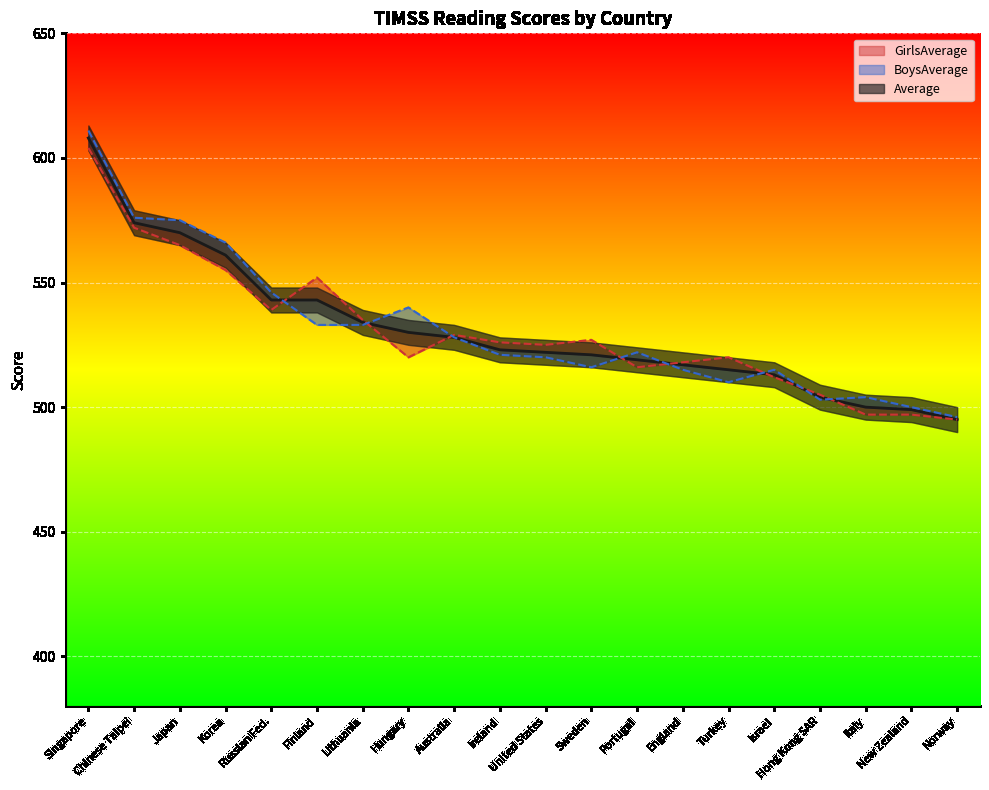

Where do BoysAverage and Average first cross each other?

Russian Fed. and Finland